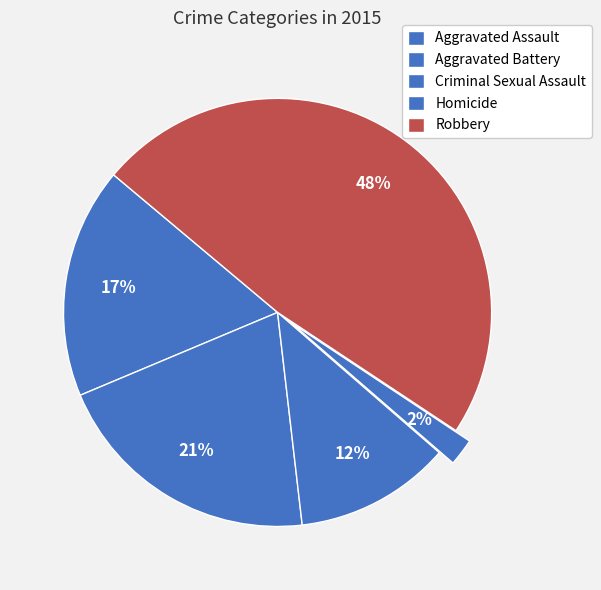

What percentage is the Robbery slice, to the nearest percent?

48%